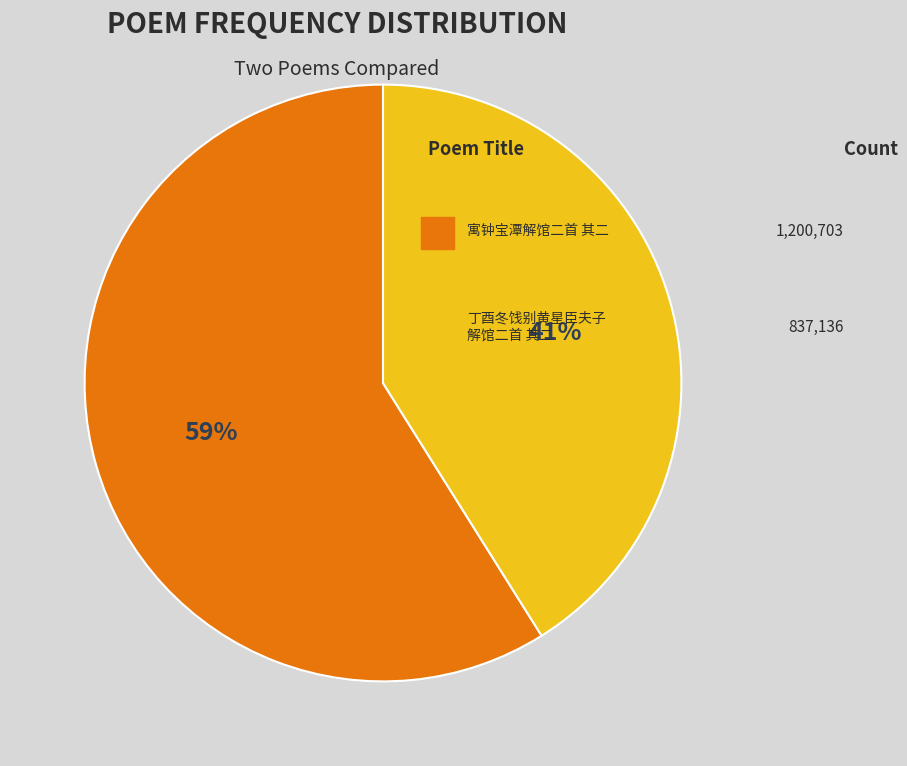

How many slices are in this pie chart?

2